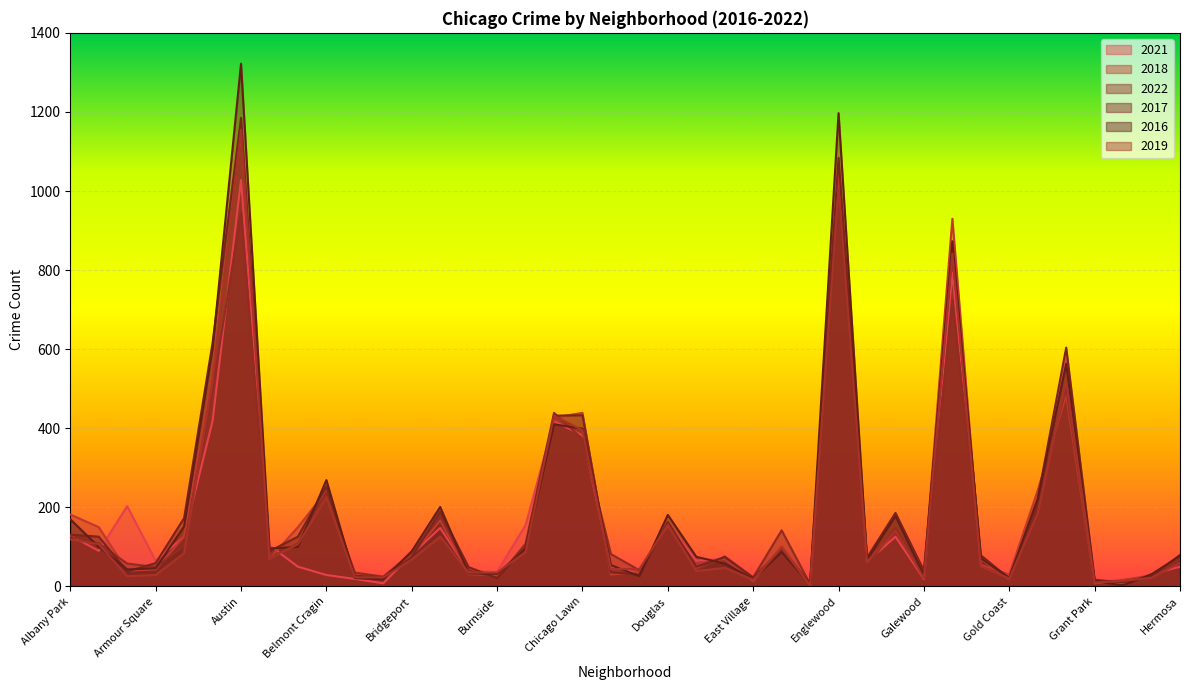

Which series has the widest spread of values?

2016